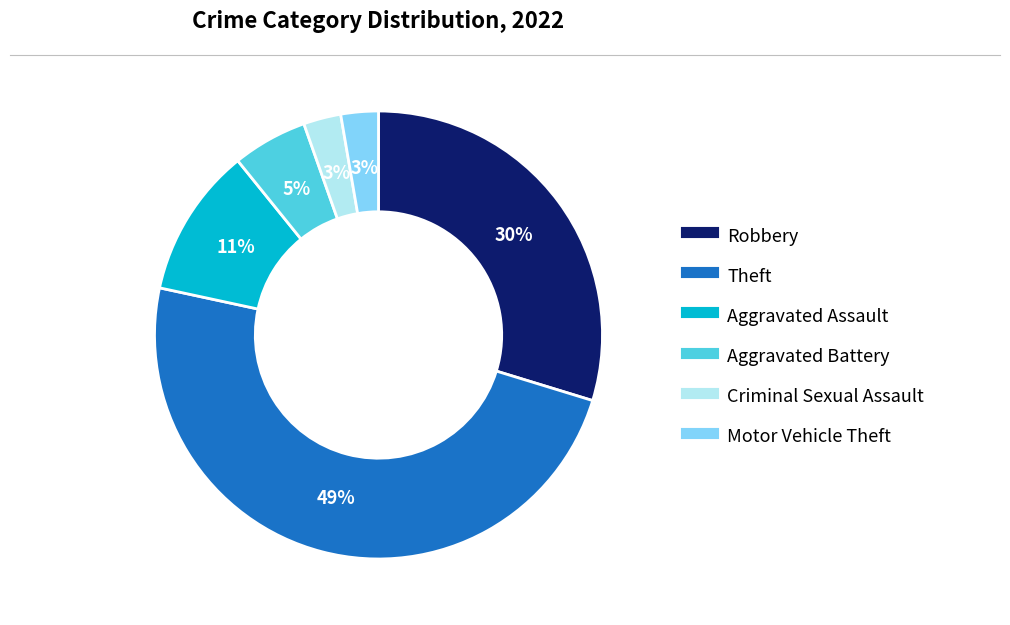

True or false: Criminal Sexual Assault accounts for 3% of the total.

True